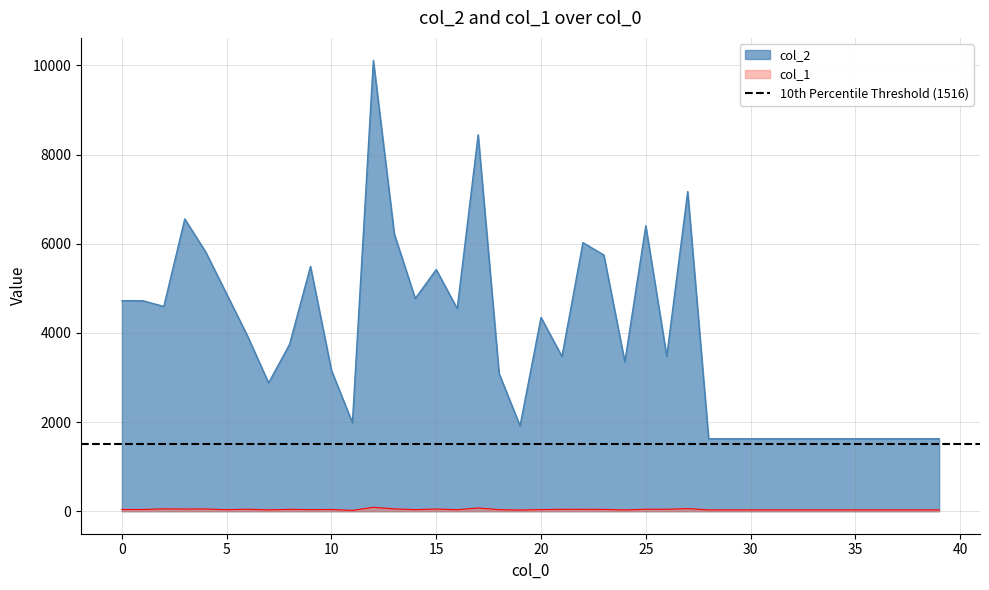

True or false: col_2 and col_1 cross at least once.

False